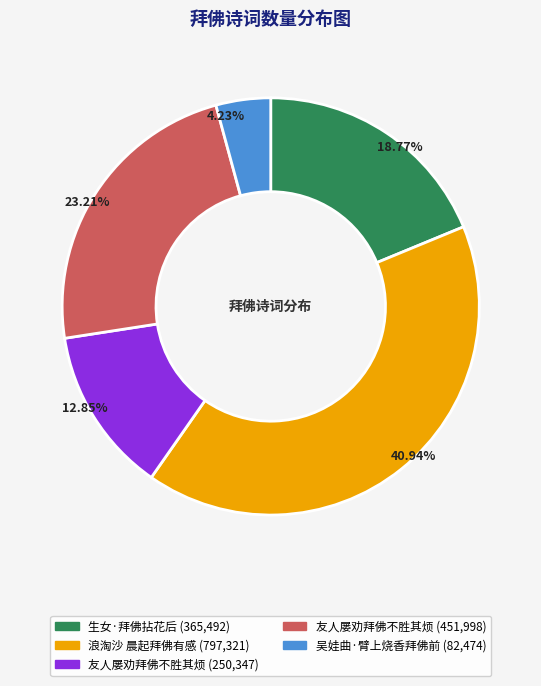

Does any single category account for the majority?

No